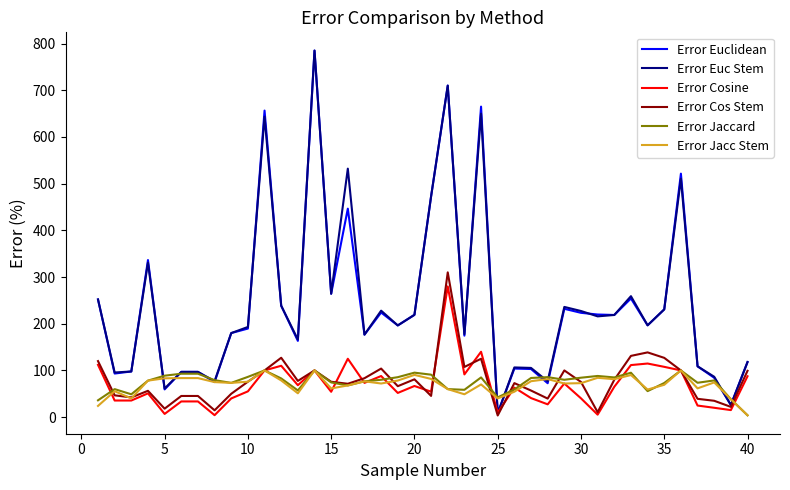

What is the maximum value for Error Cos Stem?

310.0